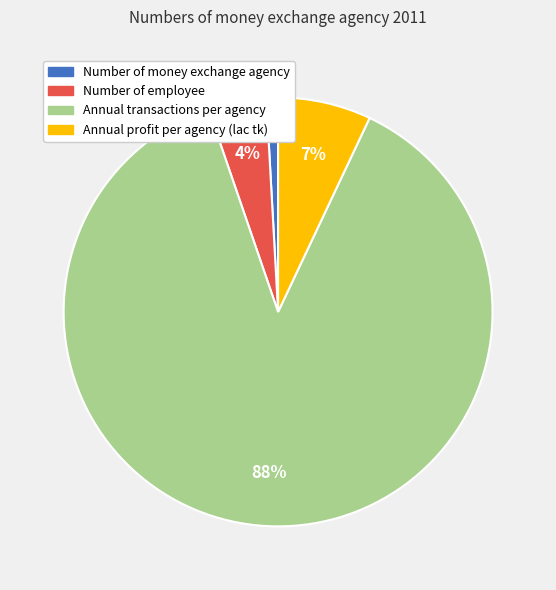

Is there a majority slice in this chart?

Yes